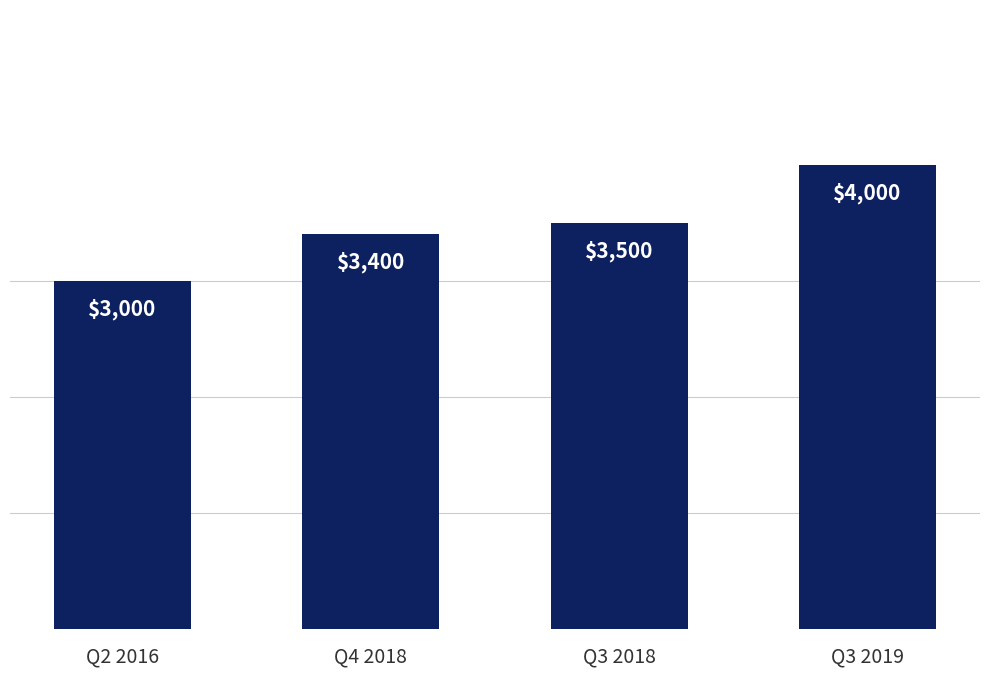

What is the label of the 2nd bar from the right?

Q3 2018